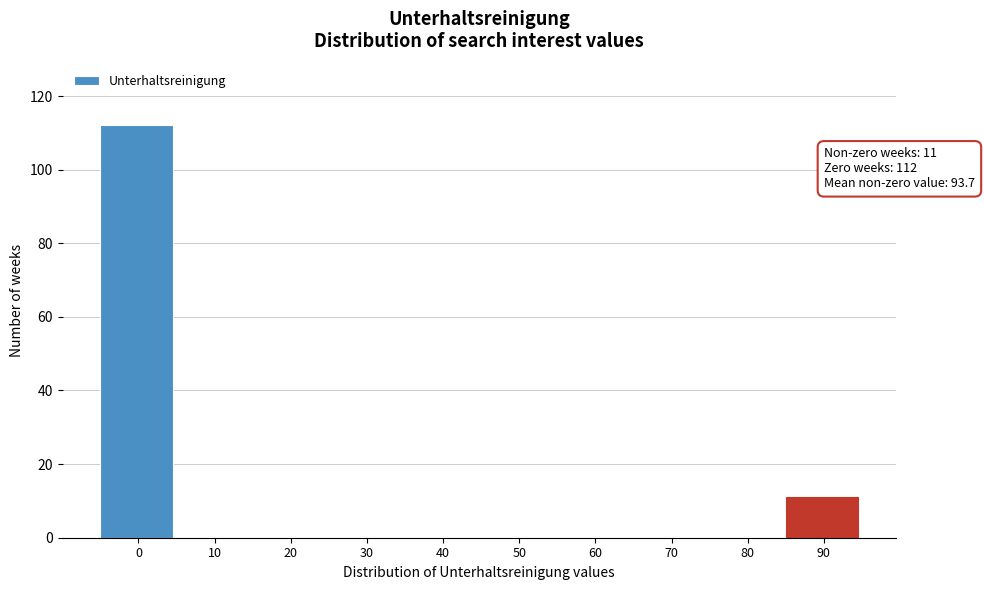

Reading left to right, list all the values displayed in this chart.

0=112	10=0	20=0	30=0	40=0	50=0	60=0	70=0	80=0	90=11